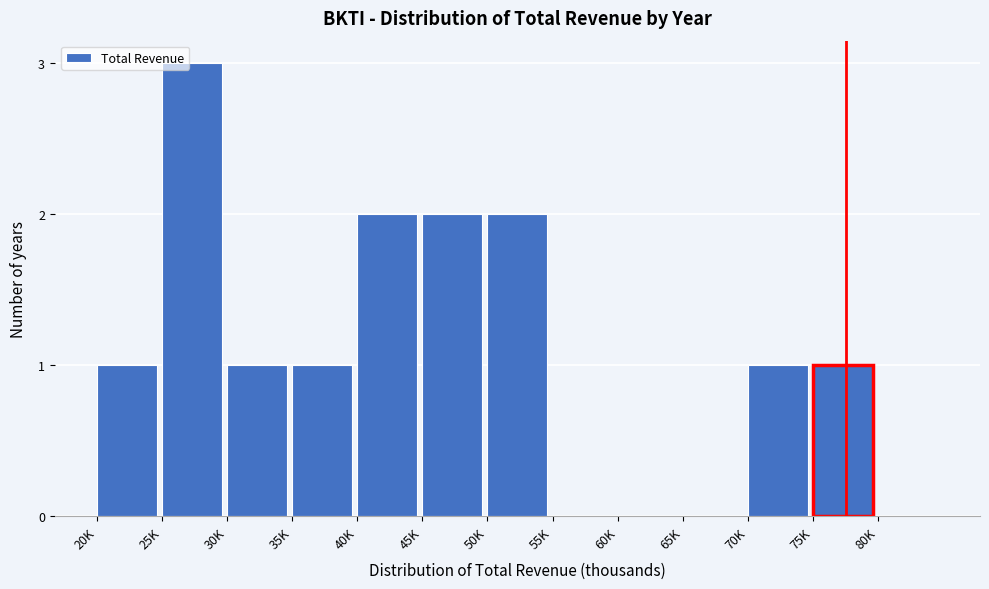

Reading right to left, list all the values displayed in this chart.

80K=0	75K=1	70K=1	65K=0	60K=0	55K=0	50K=2	45K=2	40K=2	35K=1	30K=1	25K=3	20K=1